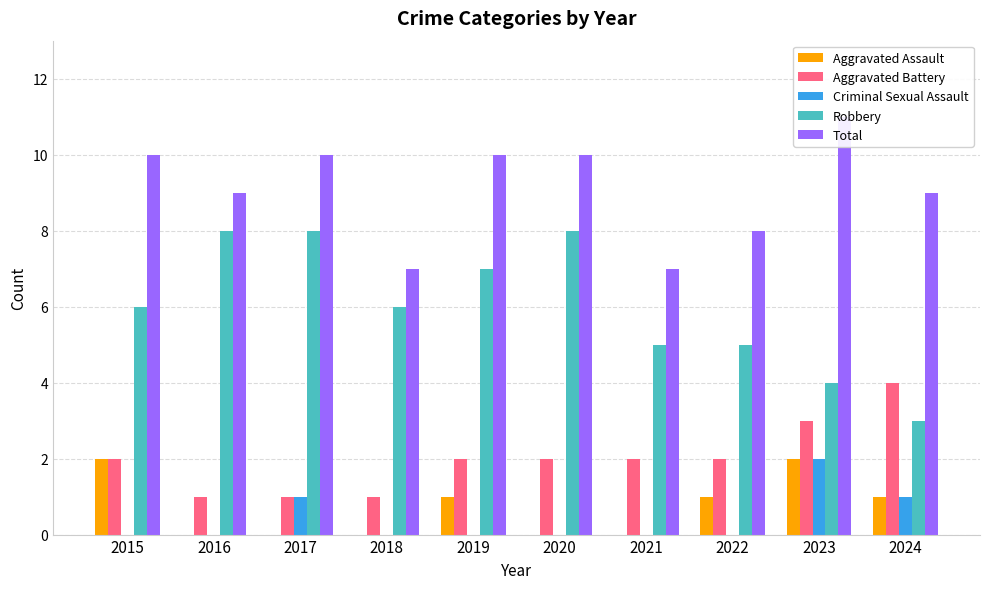

Which series has the largest range (max minus min)?

Robbery